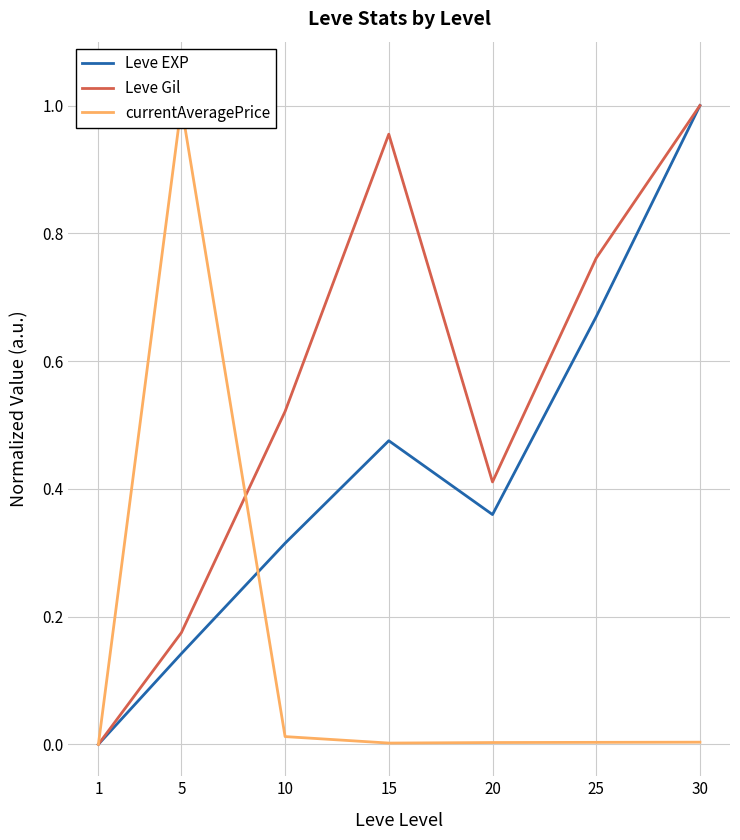

At 5, list the series in order from largest to smallest.

currentAveragePrice, Leve Gil, Leve EXP